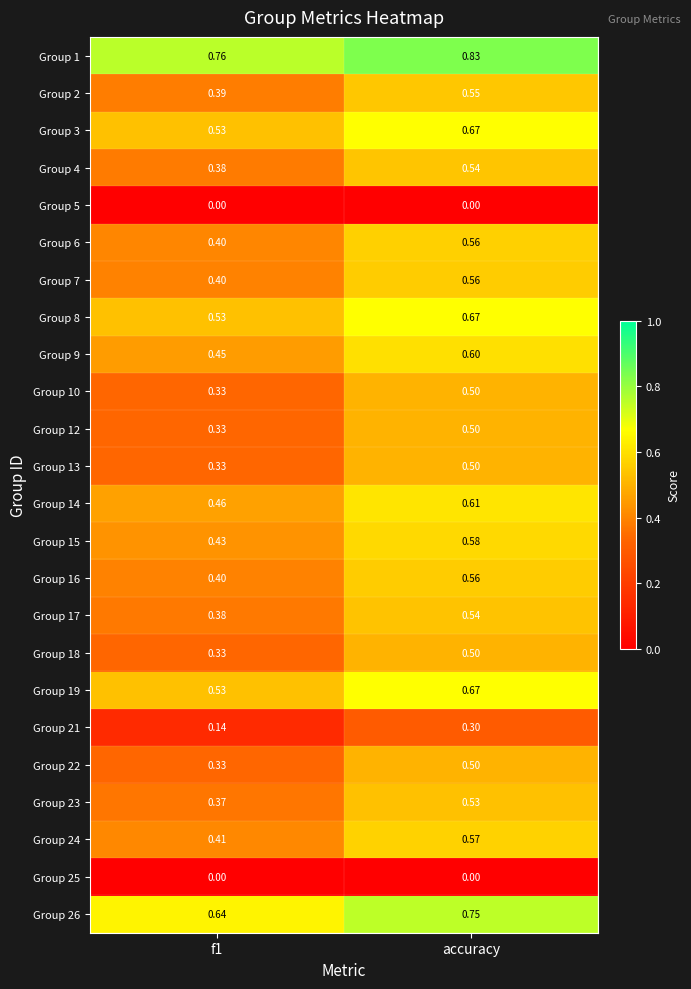

Is the value of Group 13 at f1 greater than the value of Group 21 at f1?

Yes